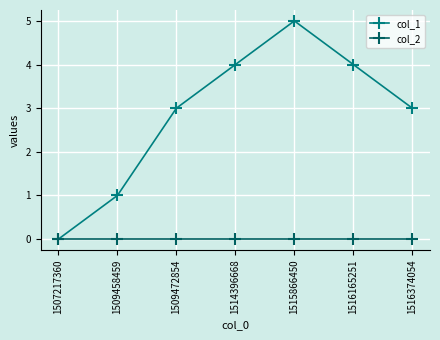

Between 1507217360 and 1509458459, which series saw the biggest shift?

col_1